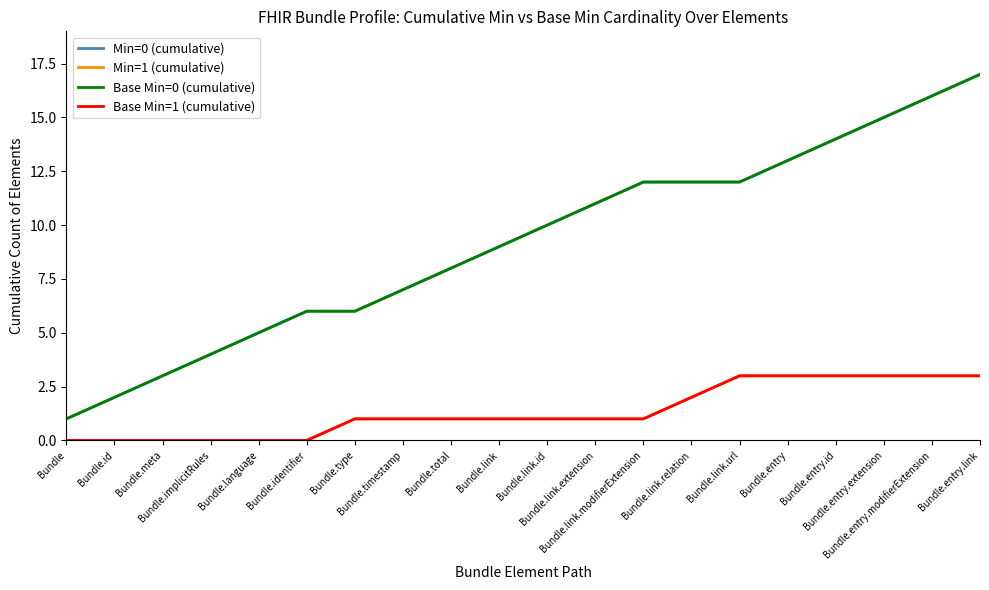

Which has a higher value, Bundle.link.id or Bundle.id?

Bundle.link.id